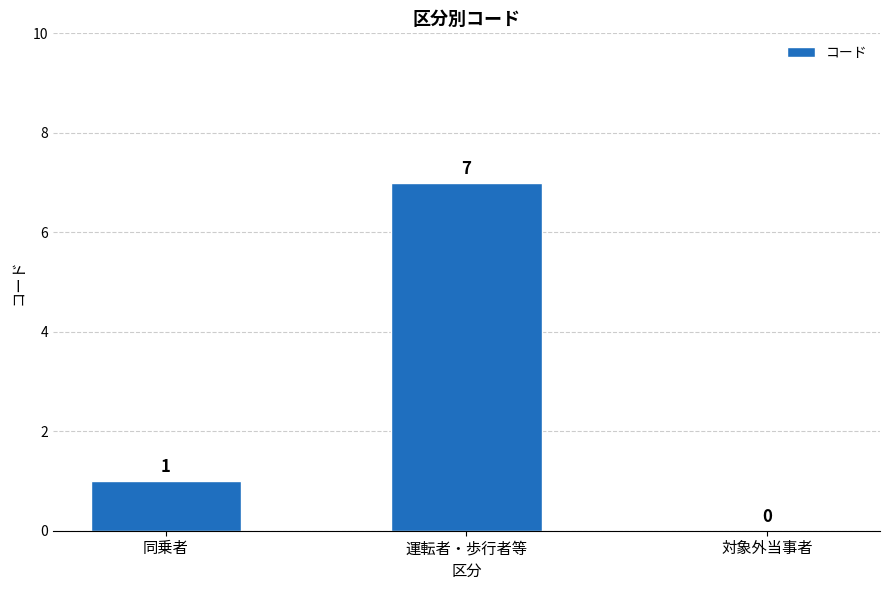

Between 運転者・歩行者等 and 対象外当事者, which is larger?

運転者・歩行者等